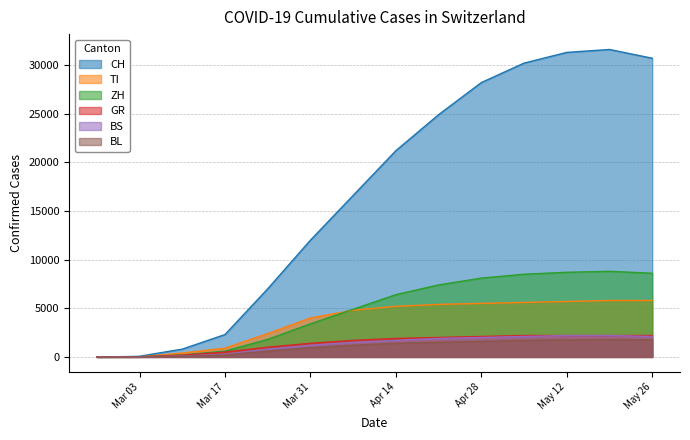

What position from the left is 2020-03-01?

6